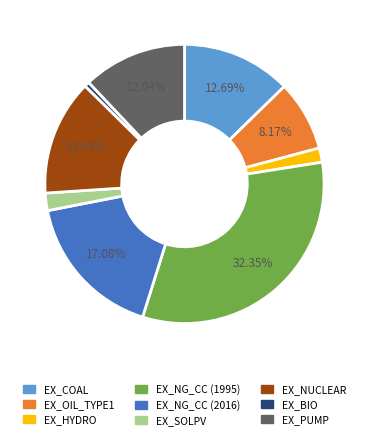

Do EX_OIL_TYPE1 and EX_NG_CC (2016) together represent more than half of the pie?

No